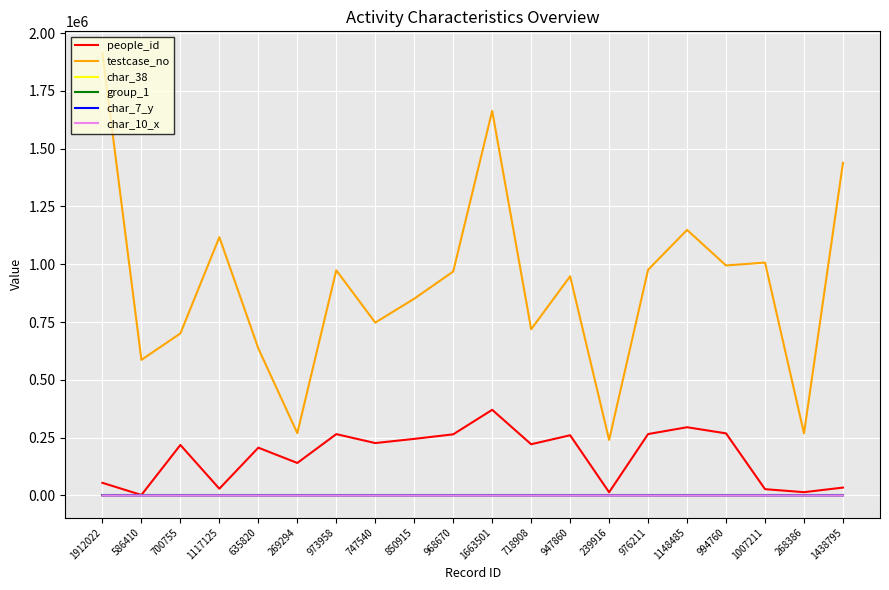

Which series has the largest total across all categories?

testcase_no